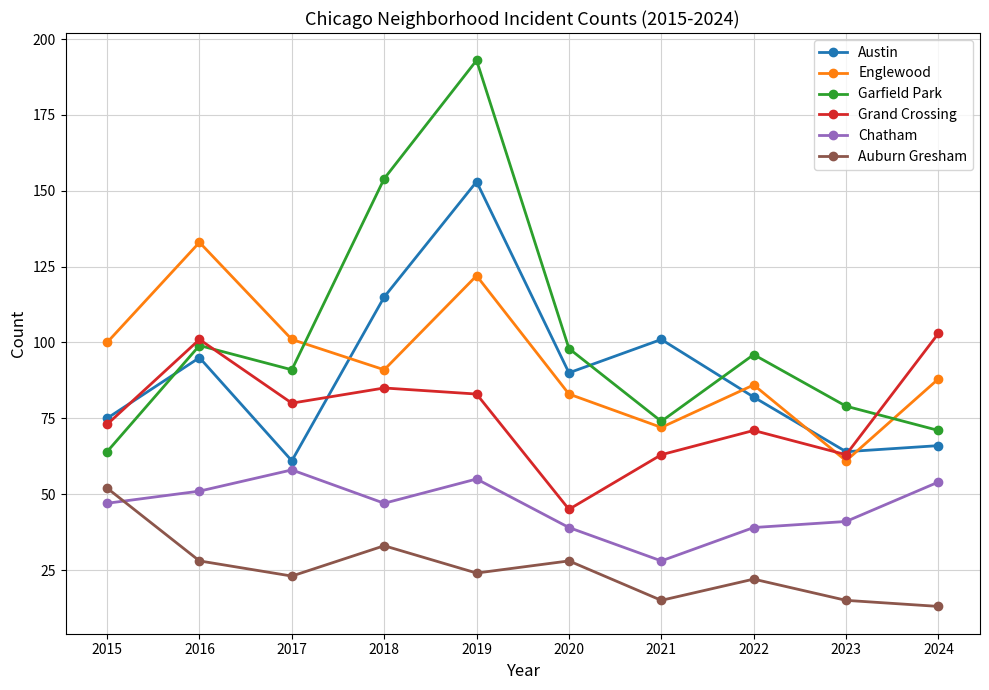

True or false: Garfield Park and Englewood cross at least once.

True